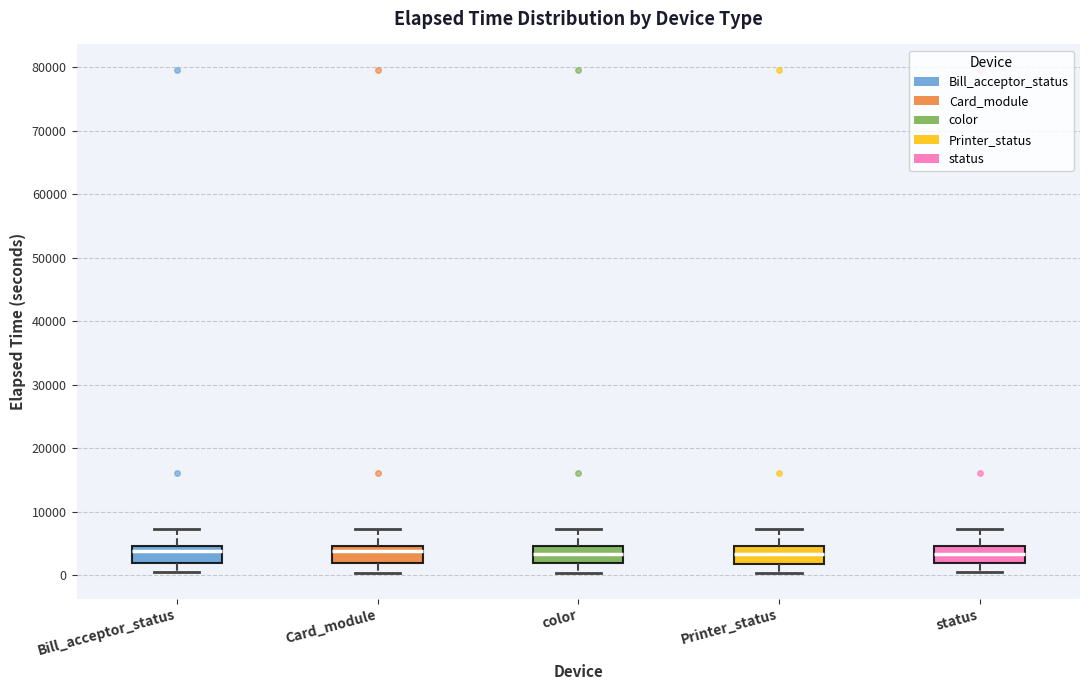

Reading left to right, read every box against the y-axis: the position of its median line, the range the box covers, and the ends of its whiskers. The values are not printed on the chart, so give them approximately, as read against the axis.

Bill_acceptor_status: median 4000, box 2000 to 5000, whiskers 0 to 7000
Card_module: median 4000, box 2000 to 5000, whiskers 0 to 7000
color: median 3000, box 2000 to 5000, whiskers 0 to 7000
Printer_status: median 3000, box 2000 to 5000, whiskers 0 to 7000
status: median 3000, box 2000 to 5000, whiskers 0 to 7000